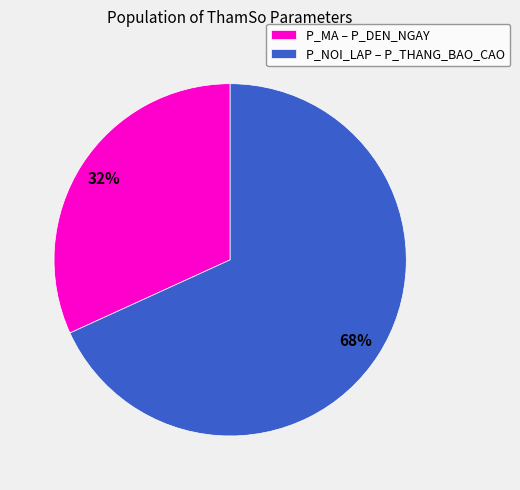

Which slice is the largest?

P_NOI_LAP – P_THANG_BAO_CAO